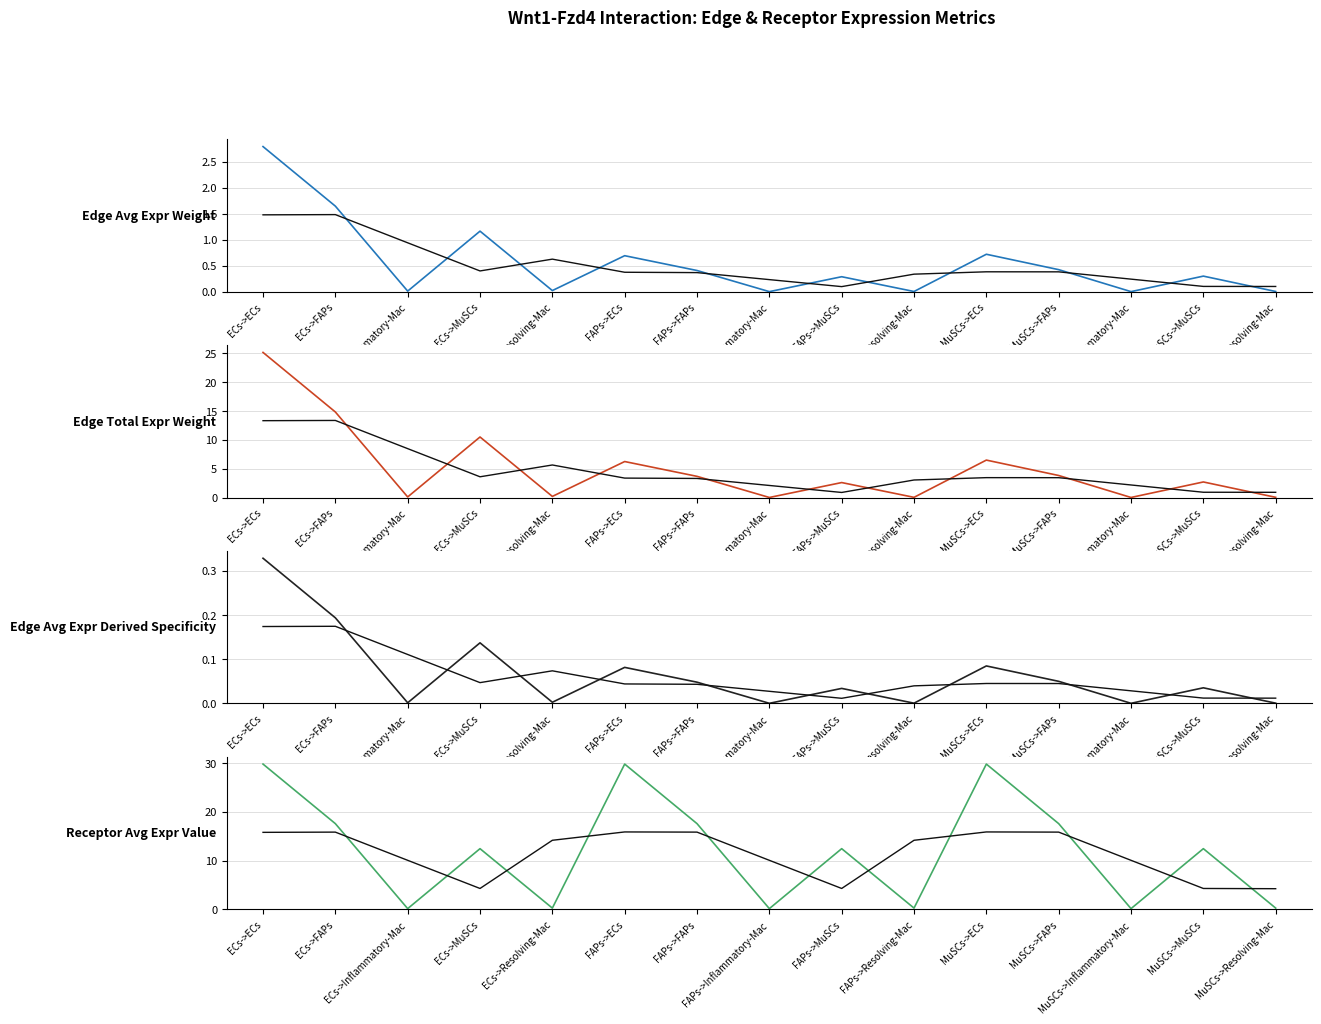

Reading left to right, transcribe all the data shown in this chart.

Edge average expression weight: ECs->ECs=2.8	ECs->FAPs=1.6	ECs->Inflammatory-Mac=0.0	ECs->MuSCs=1.2	ECs->Resolving-Mac=0.0	FAPs->ECs=0.7	FAPs->FAPs=0.4	FAPs->Inflammatory-Mac=0.0	FAPs->MuSCs=0.3	FAPs->Resolving-Mac=0.0	MuSCs->ECs=0.7	MuSCs->FAPs=0.4	MuSCs->Inflammatory-Mac=0.0	MuSCs->MuSCs=0.3	MuSCs->Resolving-Mac=0.0
Edge total expression weight: ECs->ECs=25.1	ECs->FAPs=14.8	ECs->Inflammatory-Mac=0.1	ECs->MuSCs=10.5	ECs->Resolving-Mac=0.2	FAPs->ECs=6.2	FAPs->FAPs=3.7	FAPs->Inflammatory-Mac=0.0	FAPs->MuSCs=2.6	FAPs->Resolving-Mac=0.1	MuSCs->ECs=6.5	MuSCs->FAPs=3.8	MuSCs->Inflammatory-Mac=0.0	MuSCs->MuSCs=2.7	MuSCs->Resolving-Mac=0.1
Edge average expression derived specificity: ECs->ECs=0.3	ECs->FAPs=0.2	ECs->Inflammatory-Mac=0.0	ECs->MuSCs=0.1	ECs->Resolving-Mac=0.0	FAPs->ECs=0.1	FAPs->FAPs=0.0	FAPs->Inflammatory-Mac=0.0	FAPs->MuSCs=0.0	FAPs->Resolving-Mac=0.0	MuSCs->ECs=0.1	MuSCs->FAPs=0.1	MuSCs->Inflammatory-Mac=0.0	MuSCs->MuSCs=0.0	MuSCs->Resolving-Mac=0.0
Receptor average expression value: ECs->ECs=29.8	ECs->FAPs=17.6	ECs->Inflammatory-Mac=0.1	ECs->MuSCs=12.4	ECs->Resolving-Mac=0.3	FAPs->ECs=29.8	FAPs->FAPs=17.6	FAPs->Inflammatory-Mac=0.1	FAPs->MuSCs=12.4	FAPs->Resolving-Mac=0.3	MuSCs->ECs=29.8	MuSCs->FAPs=17.6	MuSCs->Inflammatory-Mac=0.1	MuSCs->MuSCs=12.4	MuSCs->Resolving-Mac=0.3